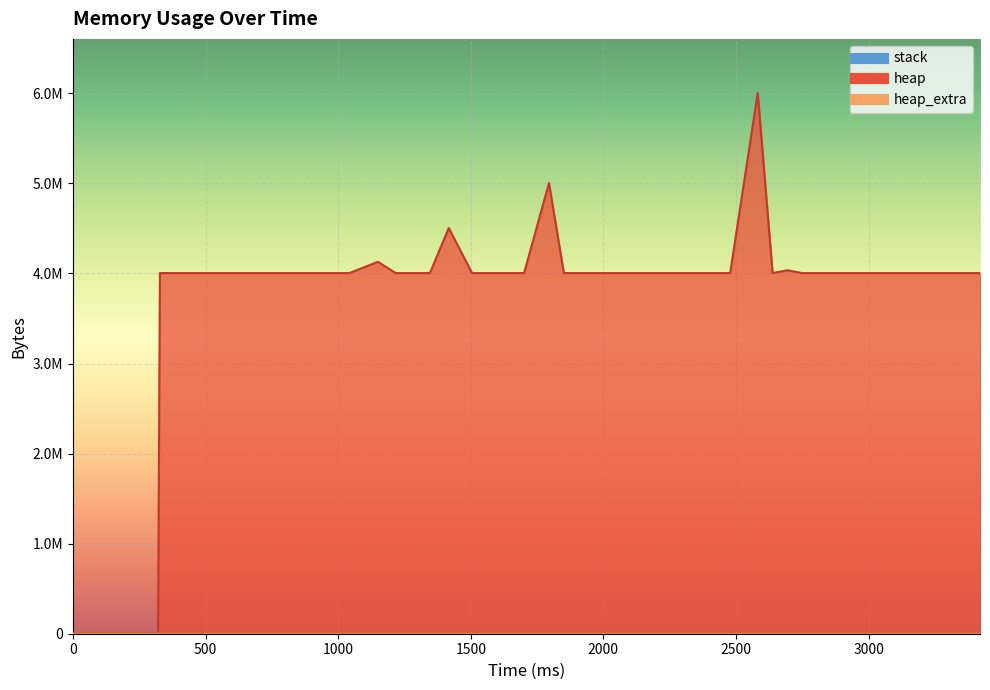

Reading right to left, what are all the values shown in this chart?

heap: 4004576	4004568	4004632	4004600	4004576	4004568	4004568	4004576	4004568	4004568	4004576	4004568	4035820	4004584	6004568	4004688	4004568	4004568	4004584	4004584	4004568	4004580	4004576	4004600	4004584	4004568	5004568	4004584	4004584	4004576	4004568	4504568	4004600	4004580	4004568	4129568	4004576	4004568	472	0
heap_extra: 48	32	40	40	48	32	32	48	32	32	48	32	52	40	40	48	32	32	40	40	32	44	48	40	40	32	40	40	40	48	32	40	40	44	32	48	48	32	16	0